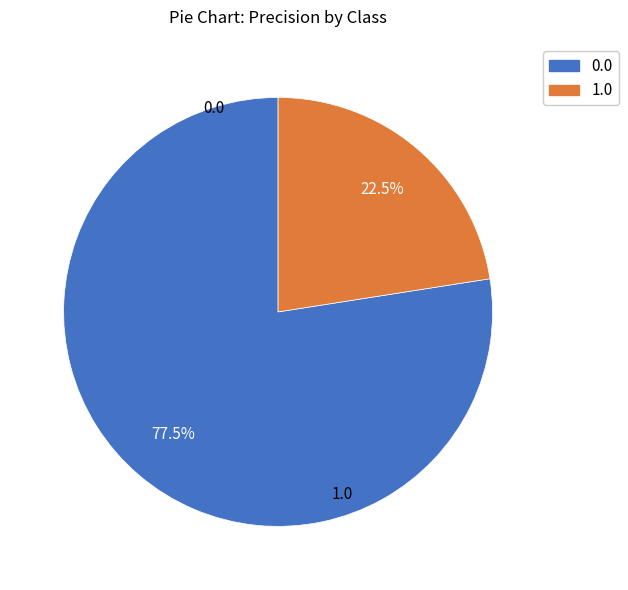

Do 1.0 and 0.0 together represent more than half of the pie?

Yes